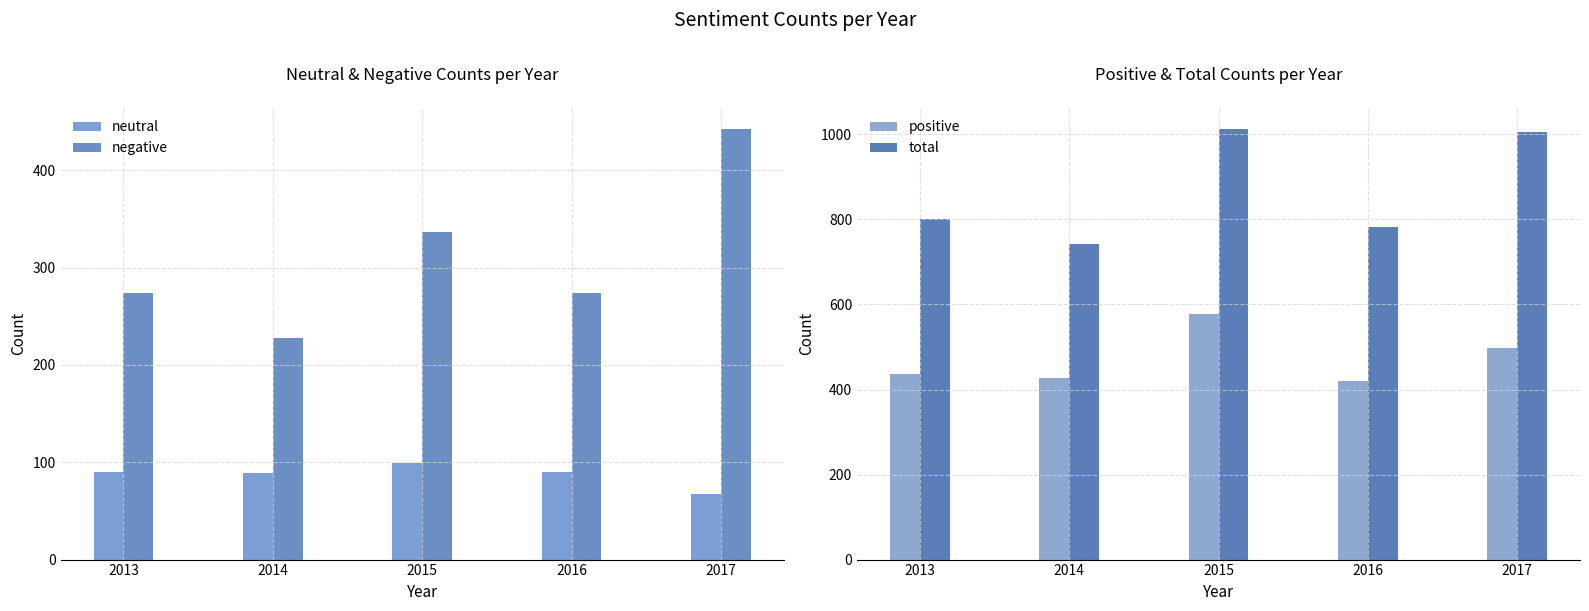

At how many categories does at least one series exceed 263?

5